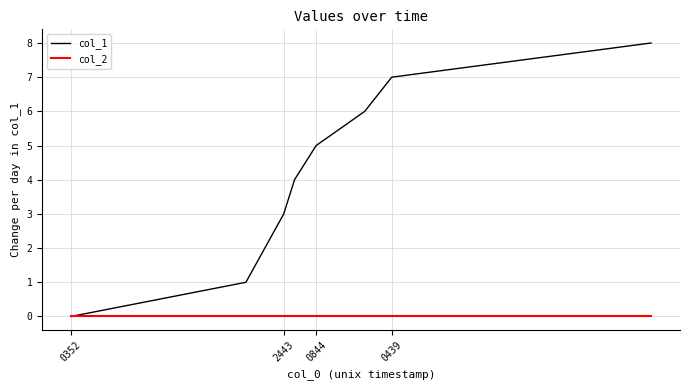

Does the chart have visible grid lines?

Yes